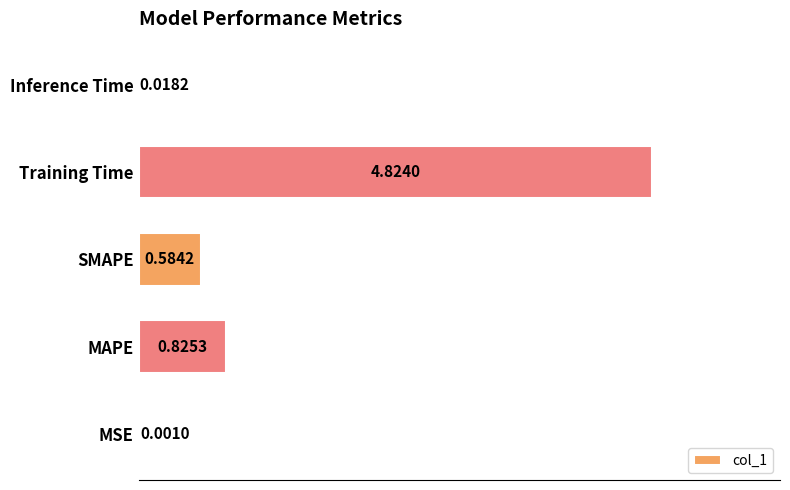

Between SMAPE and MAPE, which is larger?

MAPE